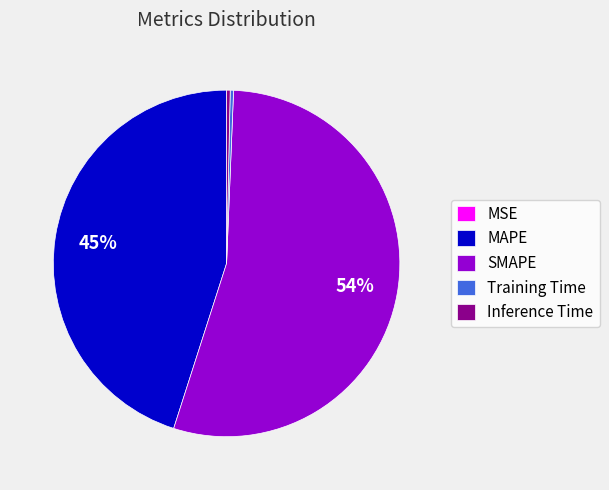

Does Training Time account for over 50% of the chart?

No